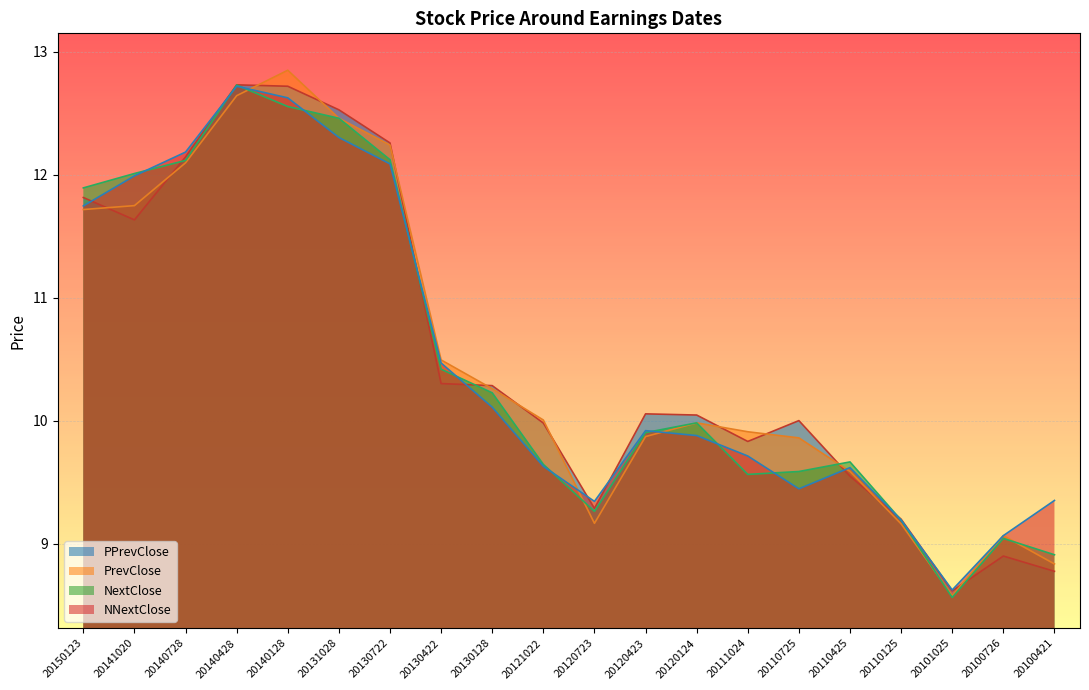

Which category has the lowest value across all series?

20101025